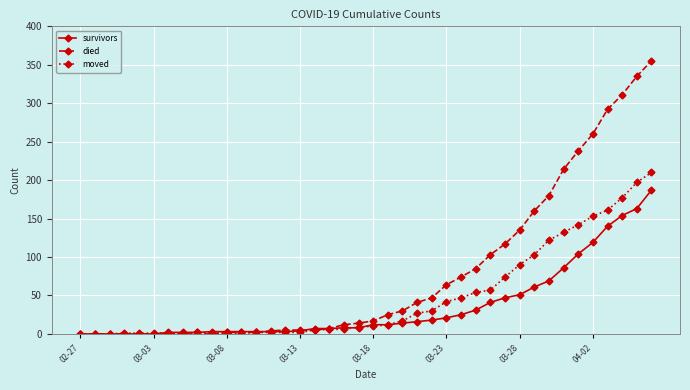

What is the difference between the maximum and second lowest values in the moved series?

210